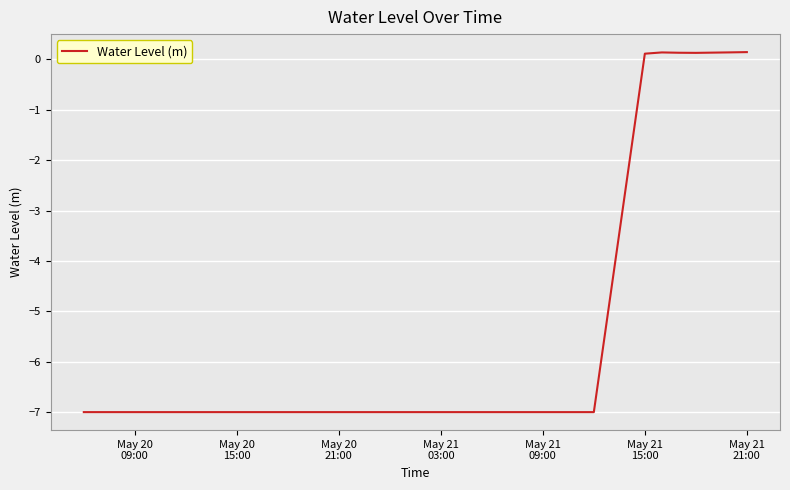

How many values are above zero?

7